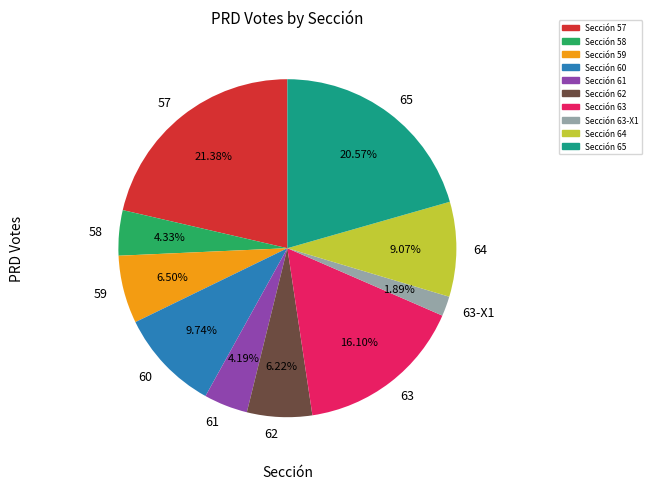

How many segments does this pie chart have?

10